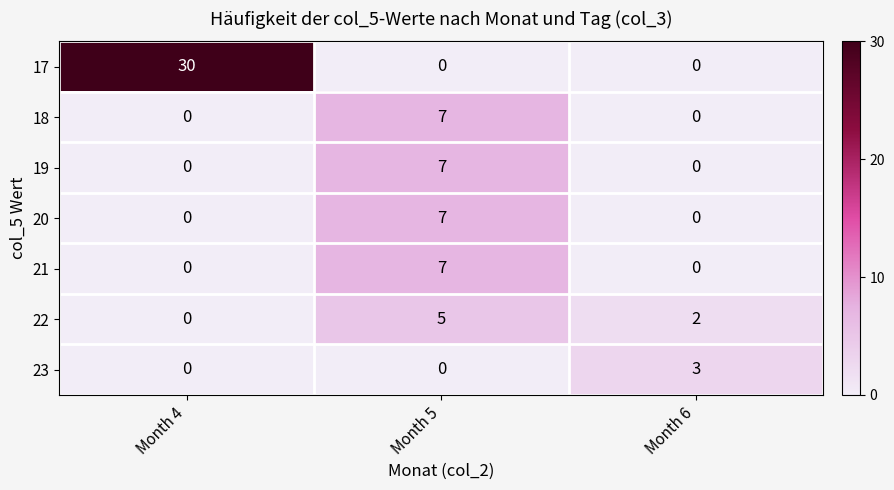

How many categories are shown in the chart?

3